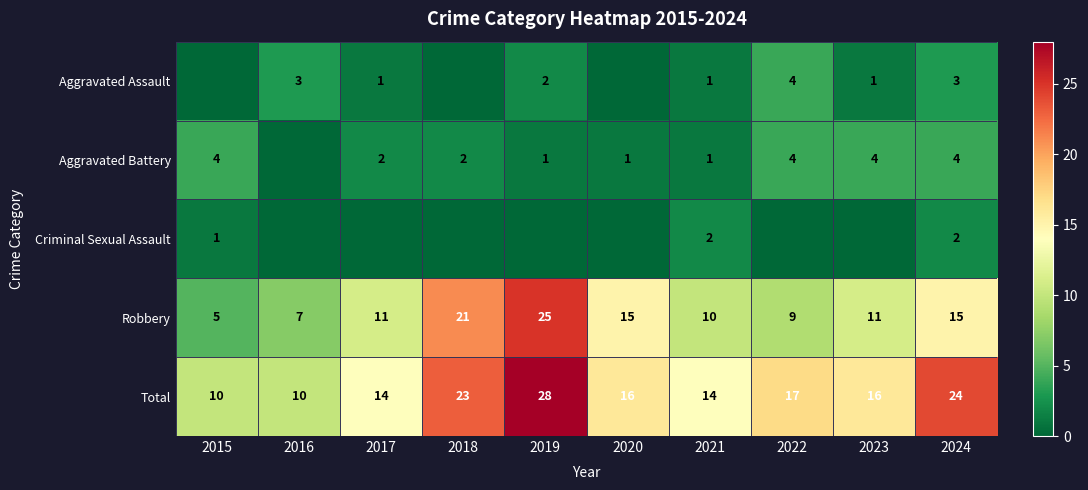

Where does the Total series first go above 16?

2018